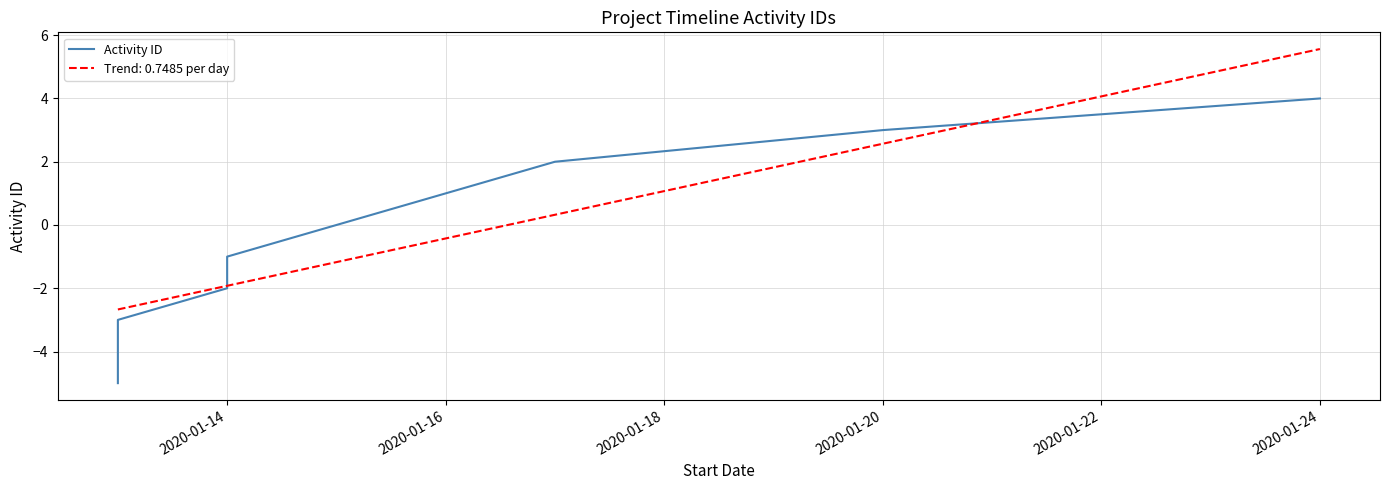

What is the minimum value for Trend: 0.7485 per day?

-2.7